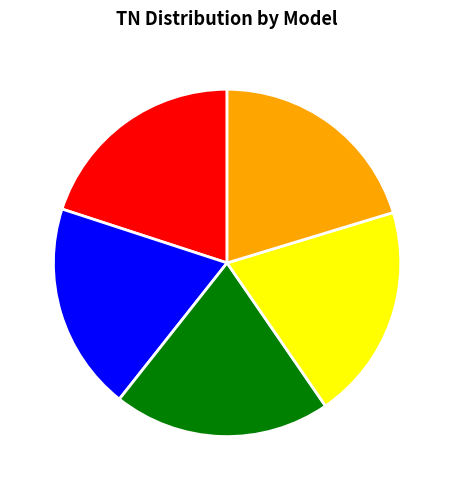

Count the number of slices in the pie.

5